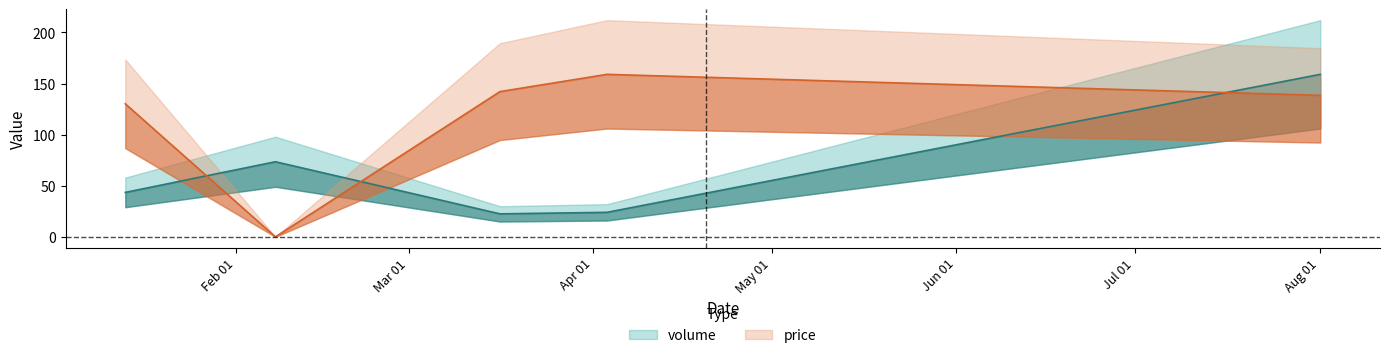

How many values in the volume series are below 43?

2